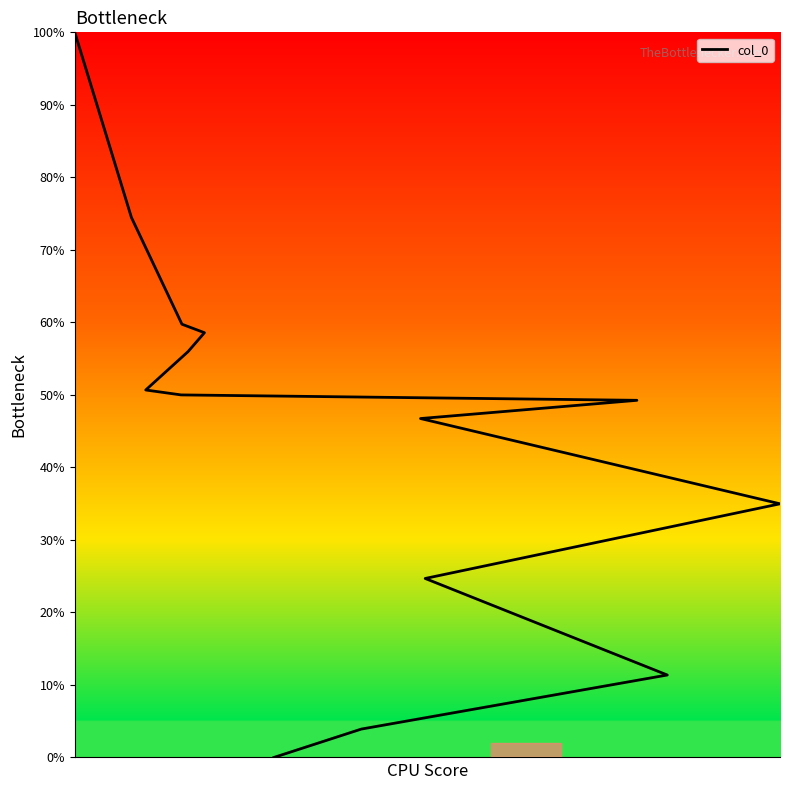

Reading left to right, transcribe all the data shown in this chart.

0.0	3.9	11.4	24.7	35.0	46.7	49.3	50.0	50.7	56.0	58.6	59.7	74.5	100.0